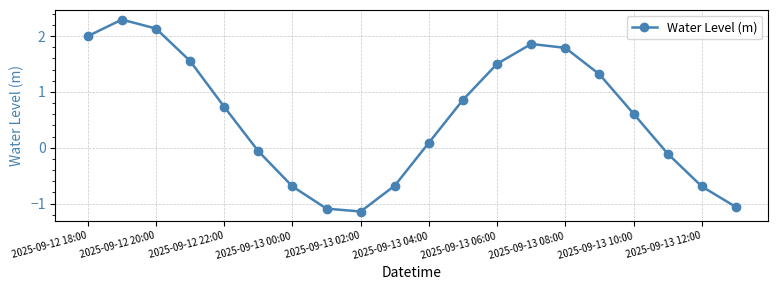

How many interior local peaks (higher than both neighbors) does the data have?

2